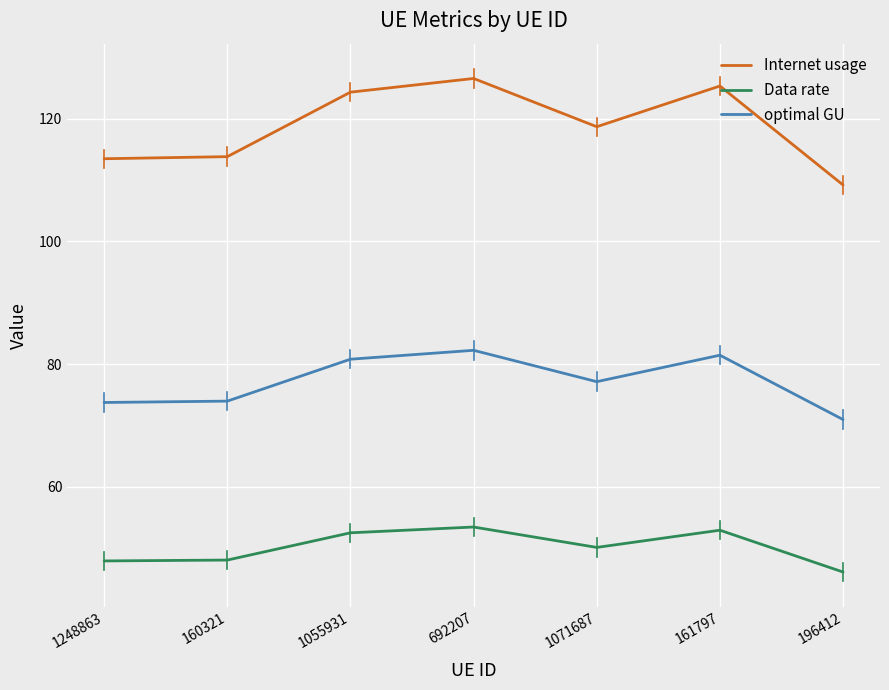

True or false: optimal GU and Data rate cross at least once.

False